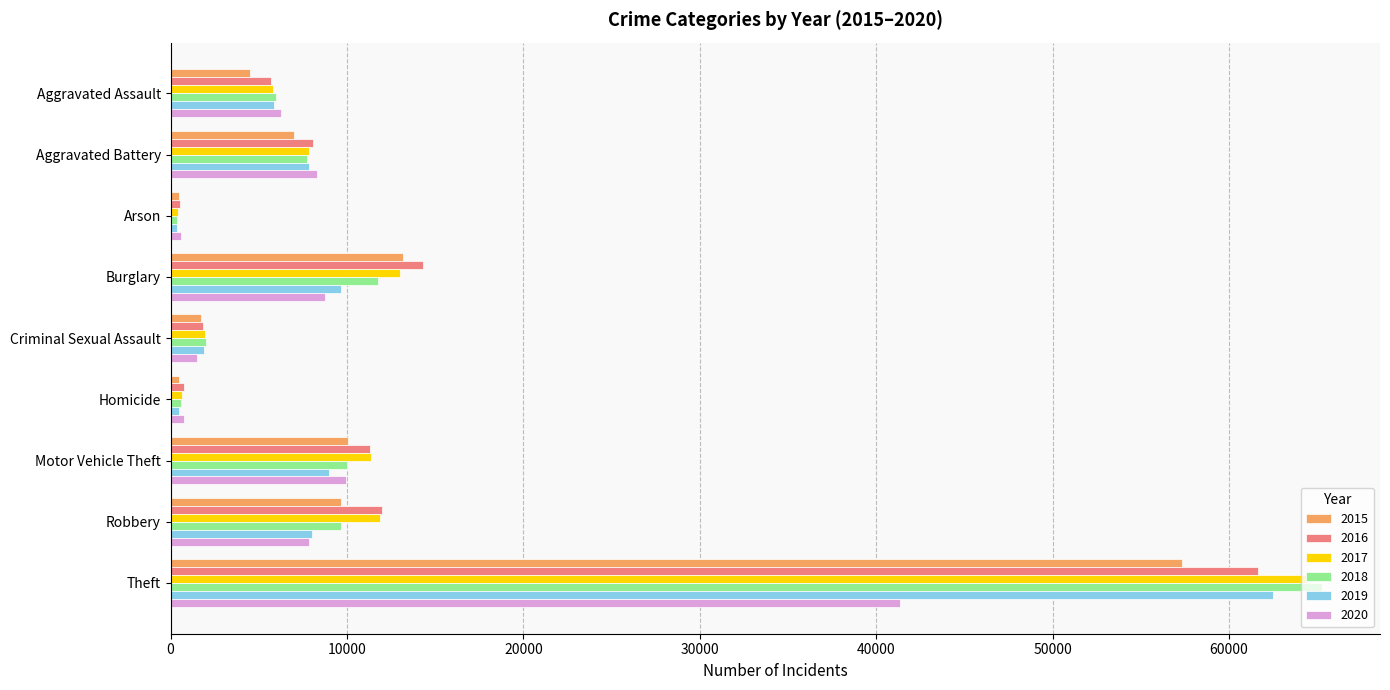

The 2017 series shows 15943 at Theft. True or false?

False